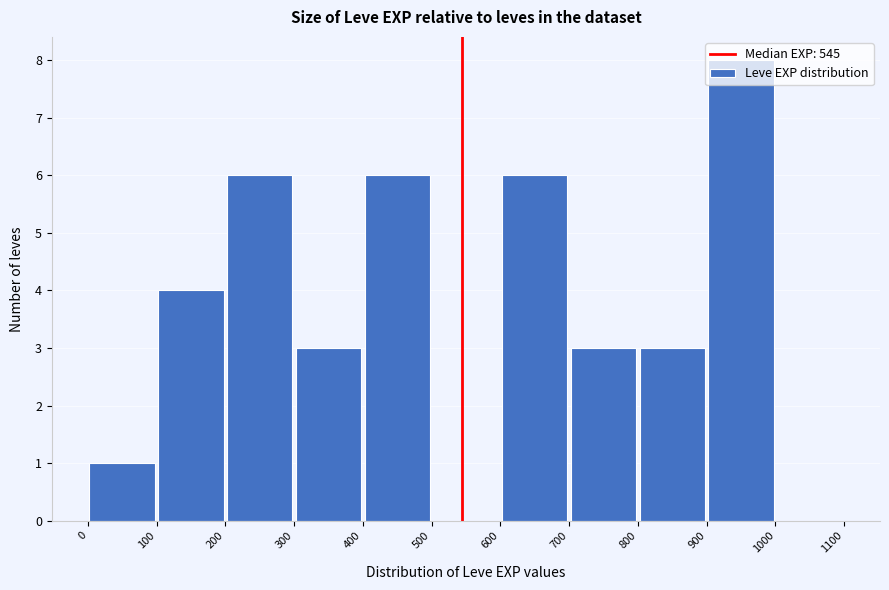

Over which range of the x-axis is the bar tallest?

900 to 1000